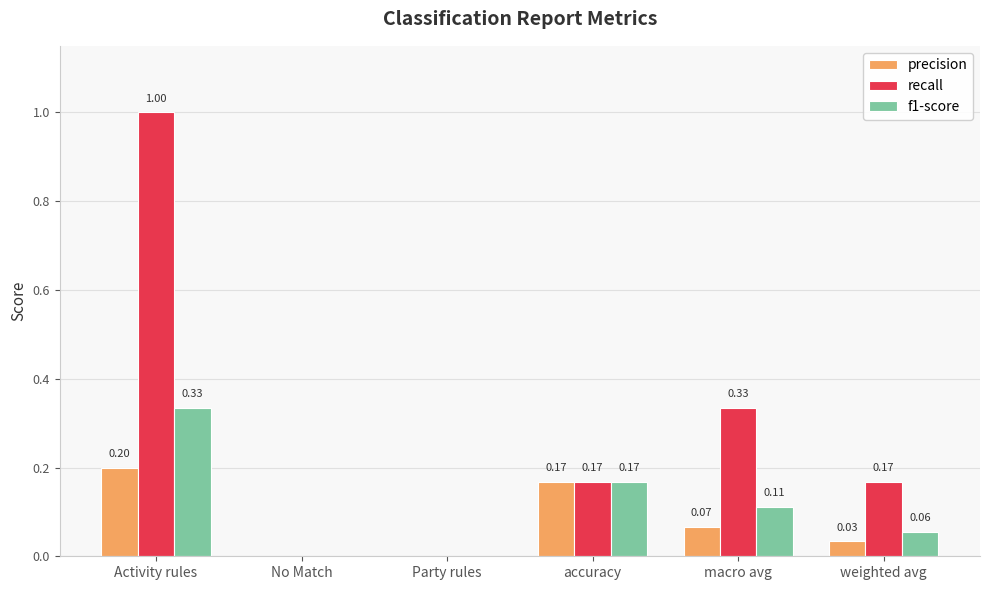

The f1-score series shows 0.2 at accuracy. True or false?

True